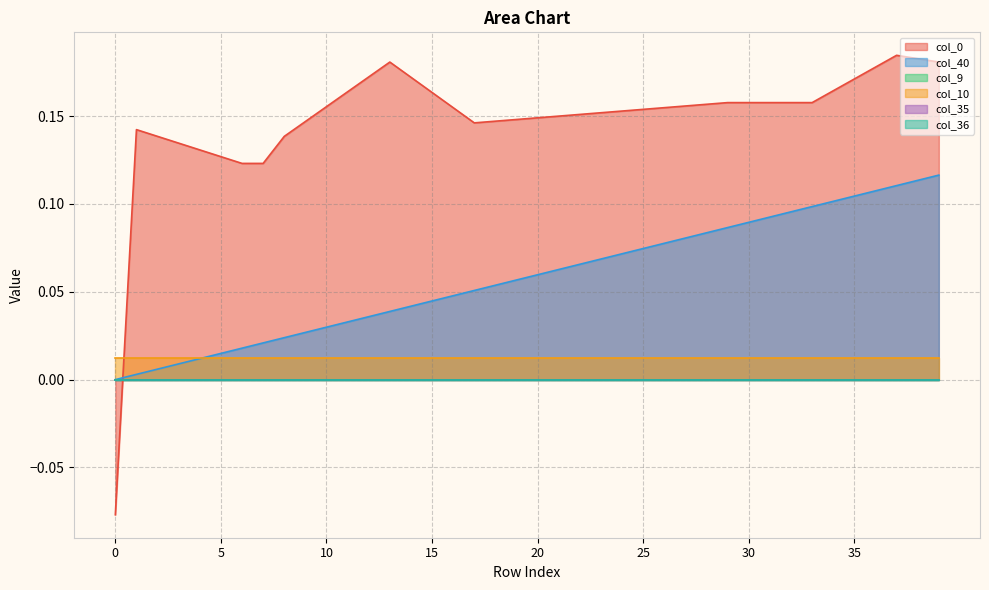

True or false: col_10 and col_9 cross at least once.

False